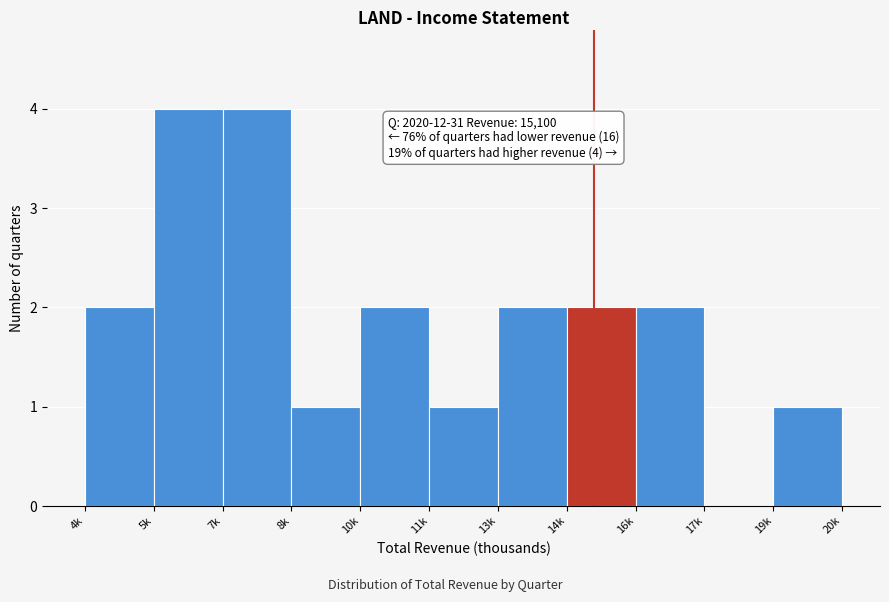

Reading left to right, extract all data points from this chart.

4k=2	5k=4	7k=4	8k=1	10k=2	11k=1	13k=2	14k=2	16k=2	17k=0	19k=1